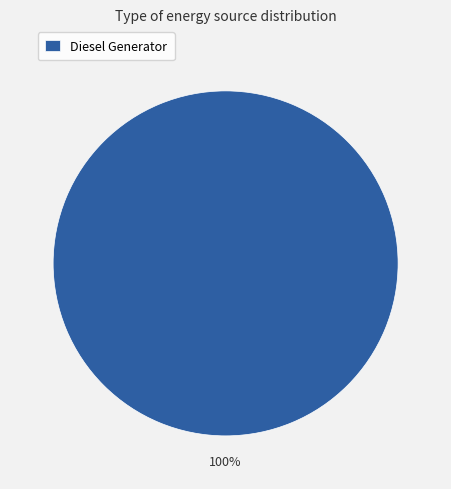

Is there a majority slice in this chart?

Yes